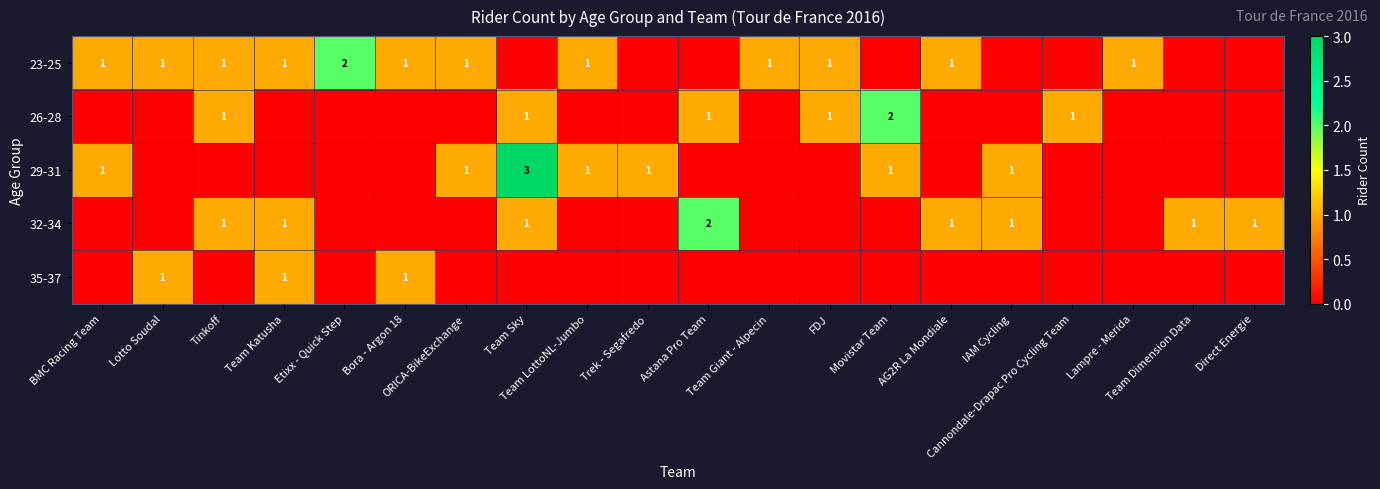

Is it true that 35-37 equals -1 at Team Sky?

False